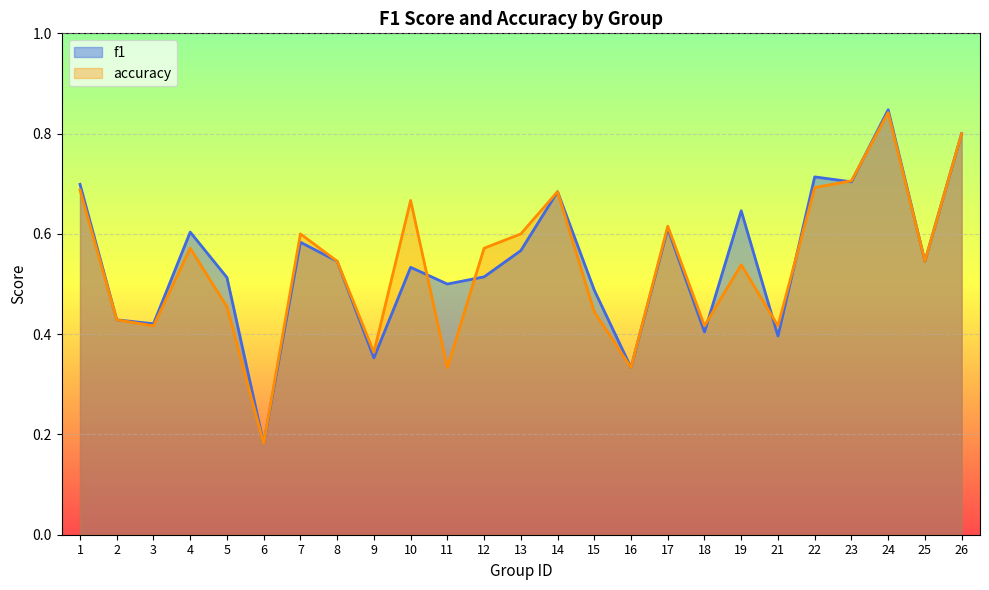

Reading left to right, list all the values displayed in this chart.

f1: 0.7	0.4	0.4	0.6	0.5	0.2	0.6	0.5	0.4	0.5	0.5	0.5	0.6	0.7	0.5	0.3	0.6	0.4	0.6	0.4	0.7	0.7	0.8	0.5	0.8
accuracy: 0.7	0.4	0.4	0.6	0.5	0.2	0.6	0.5	0.4	0.7	0.3	0.6	0.6	0.7	0.4	0.3	0.6	0.4	0.5	0.4	0.7	0.7	0.8	0.5	0.8